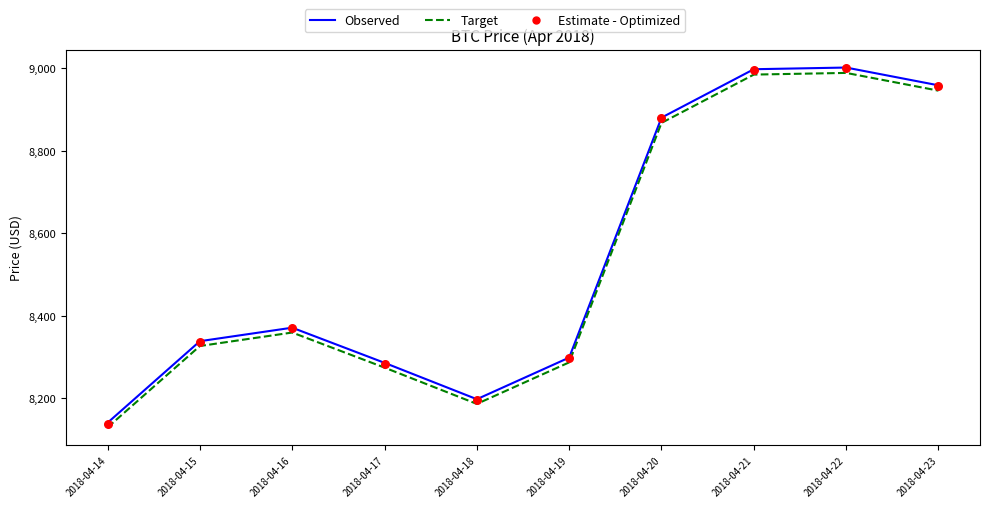

Is the value of Target at 2018-04-16 greater than the value of Estimate - Optimized at 2018-04-15?

Yes